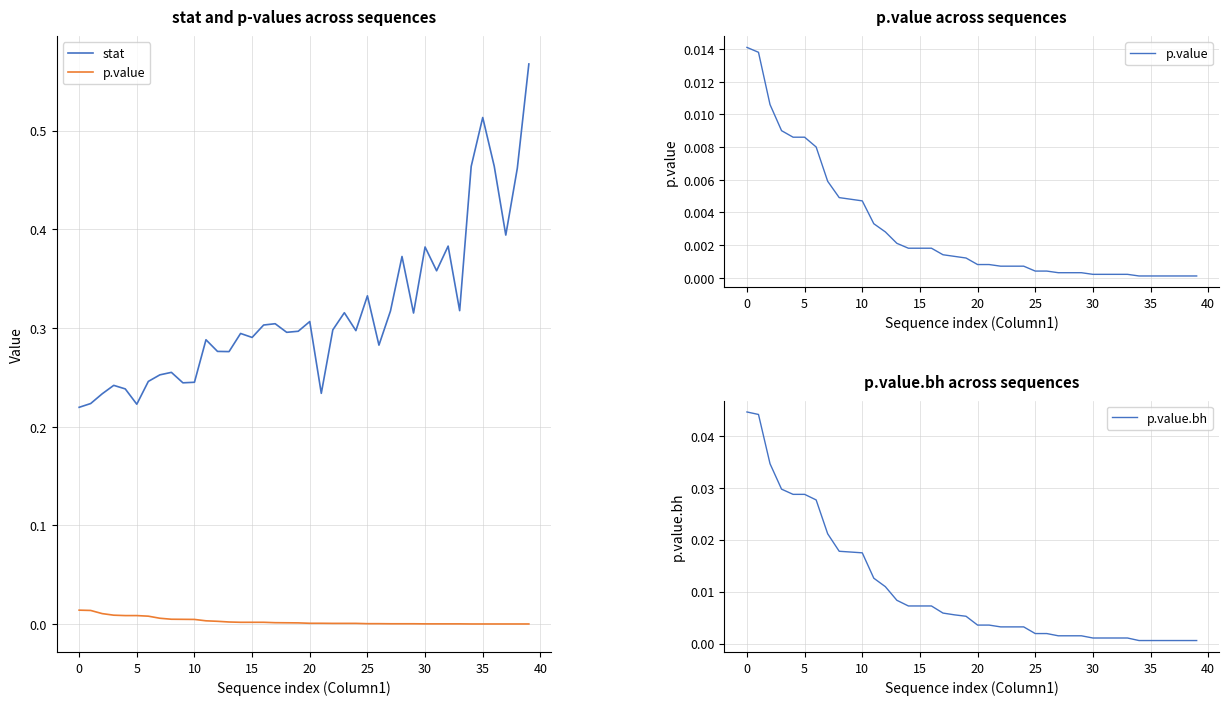

What is the maximum value for stat?

0.6